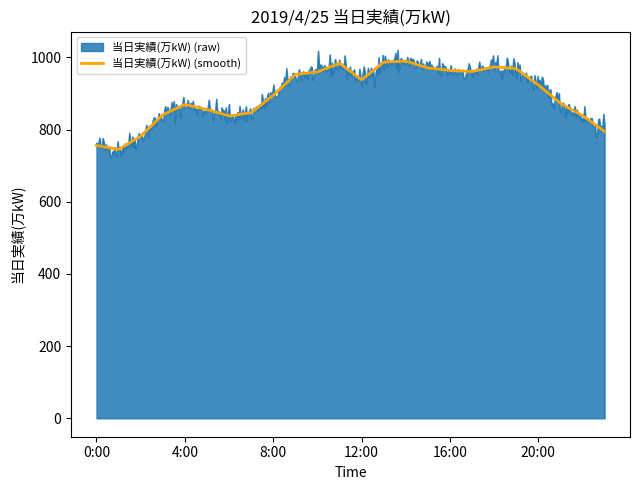

Which series has the widest spread of values?

当日実績(万kW) (raw)